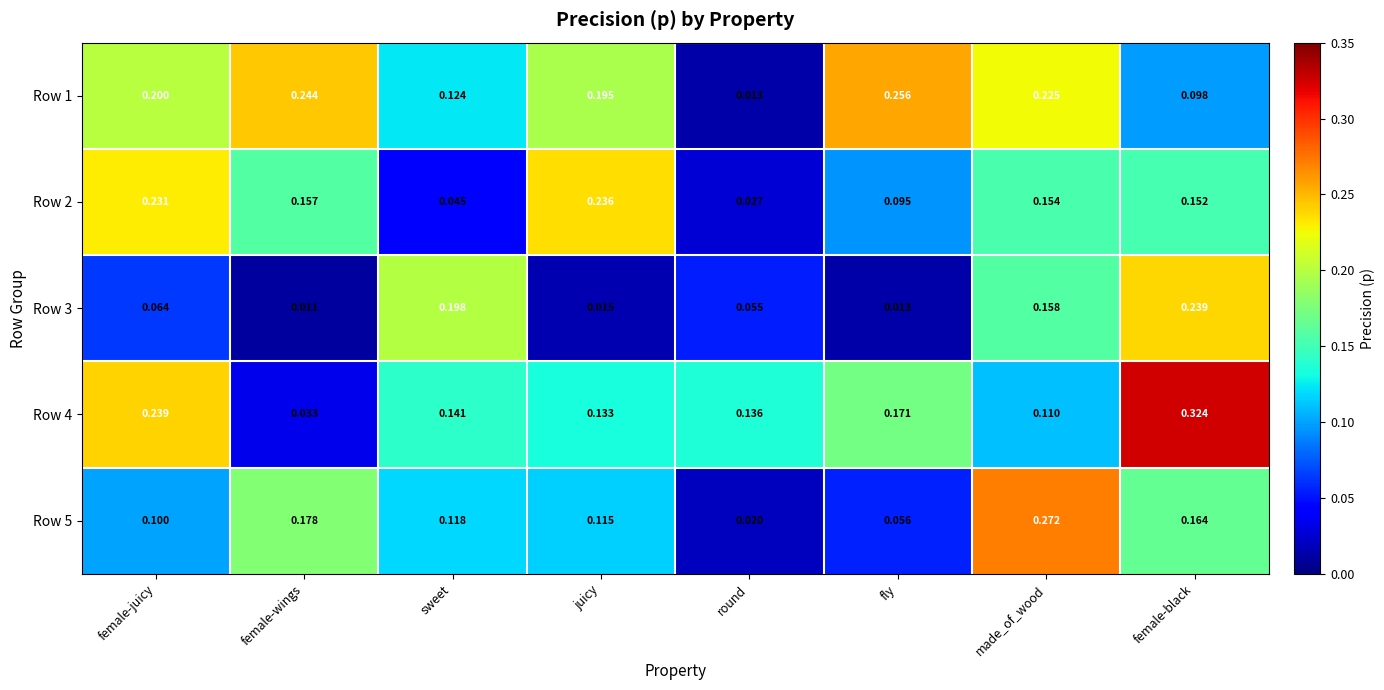

Is the value of Row 2 at female-juicy greater than the value of Row 1 at made_of_wood?

Yes